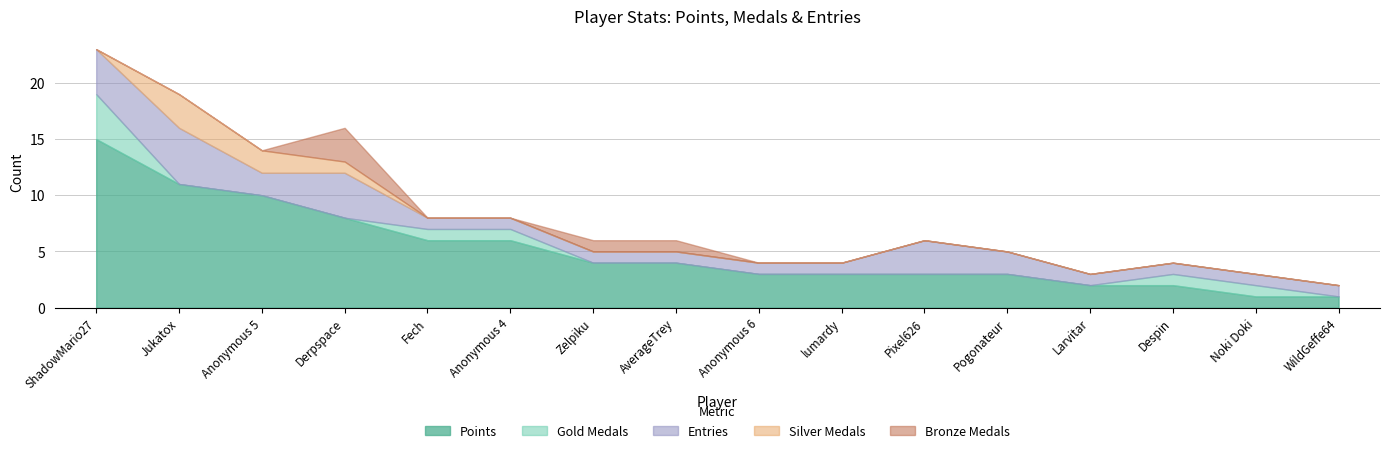

Which category has the lowest value across all series?

Jukatox